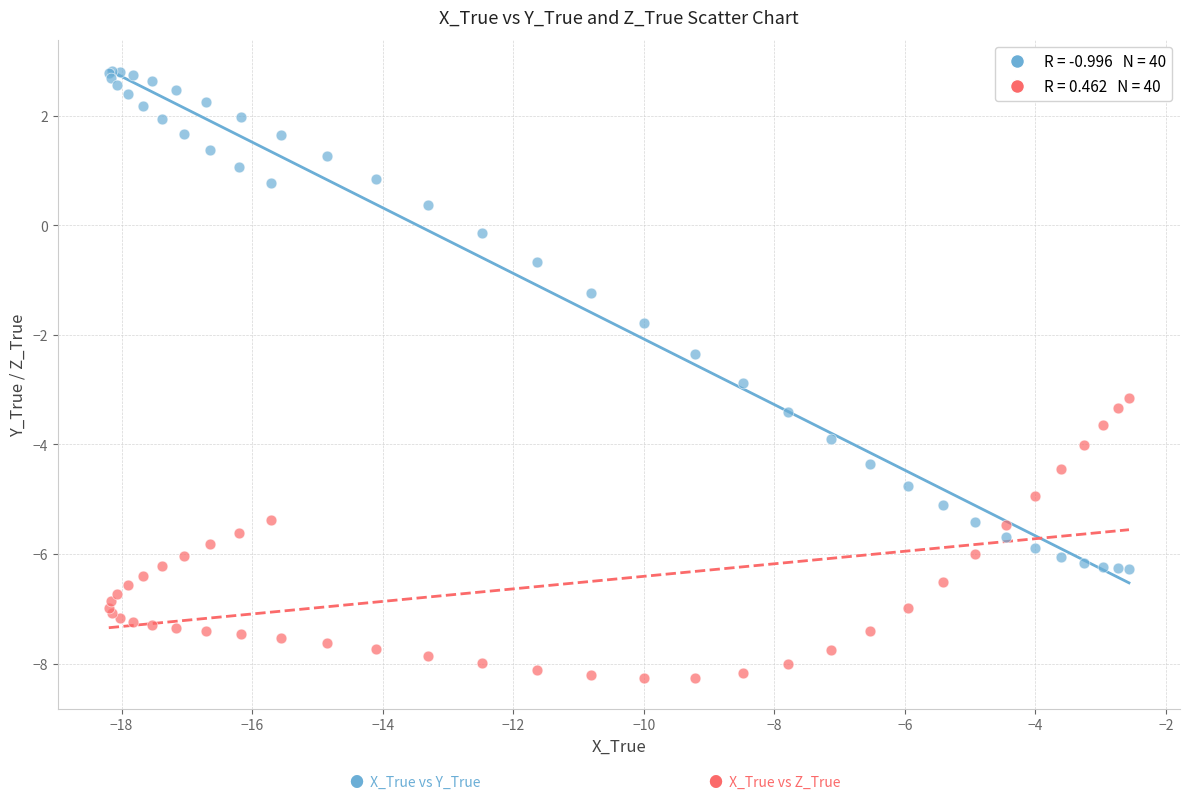

Across all series, what Y value is closest to -2?

-1.8